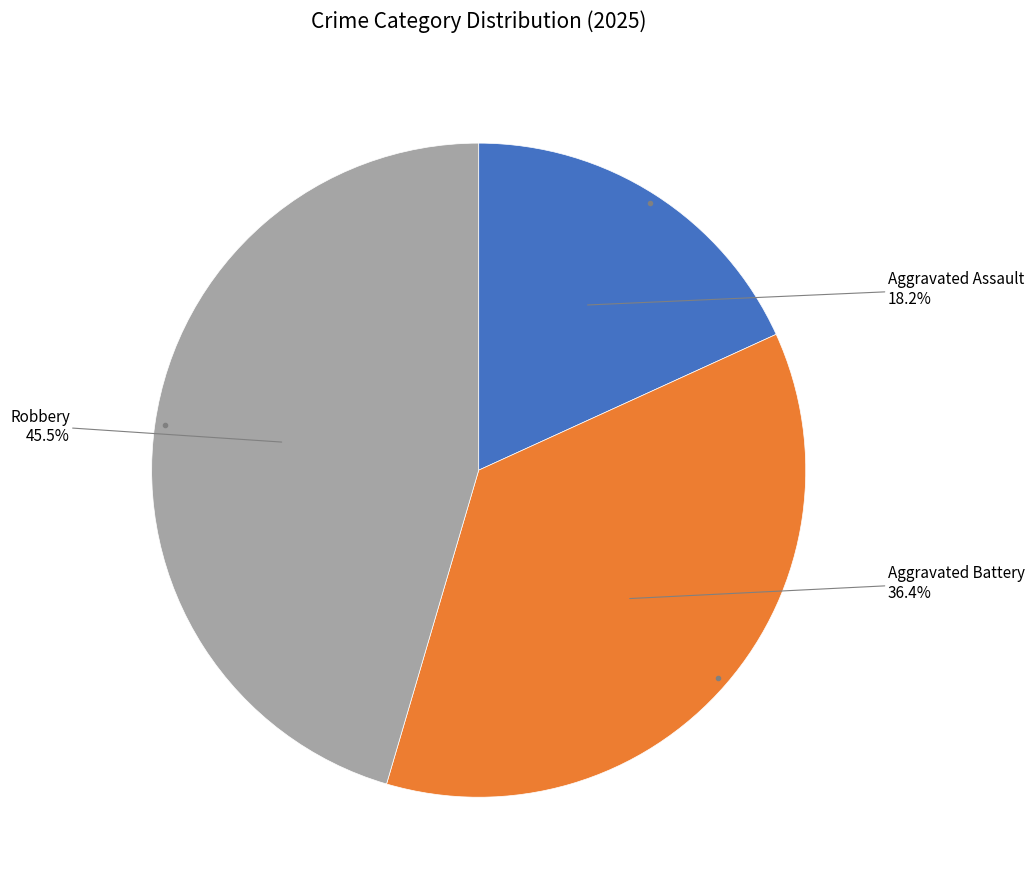

Does any single category account for the majority?

No